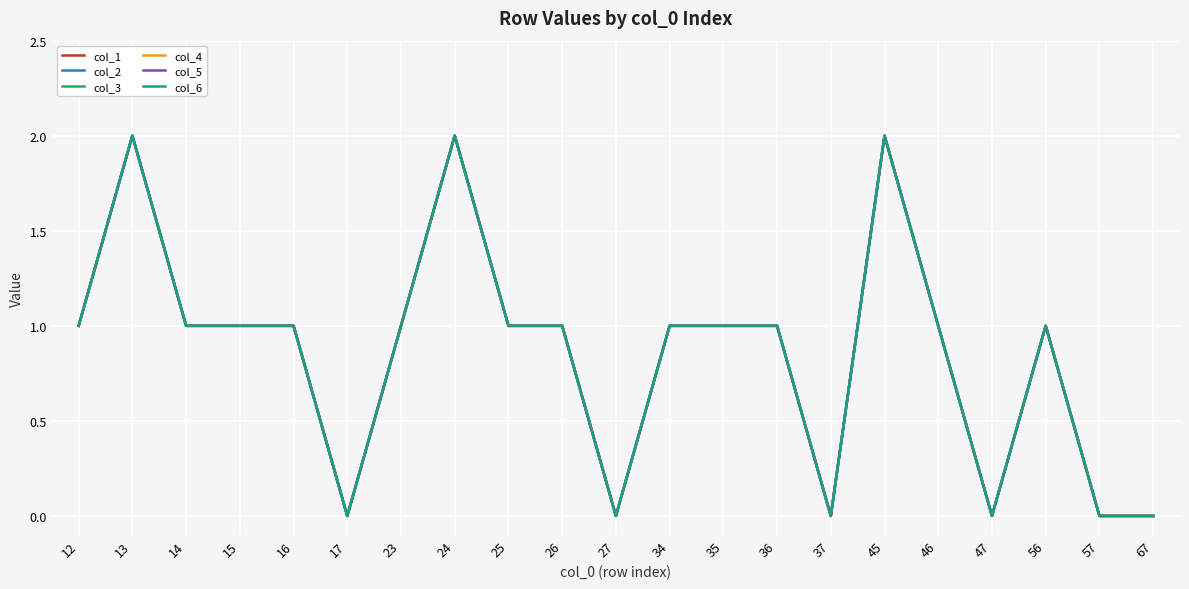

Which label corresponds to the largest value in the chart?

13